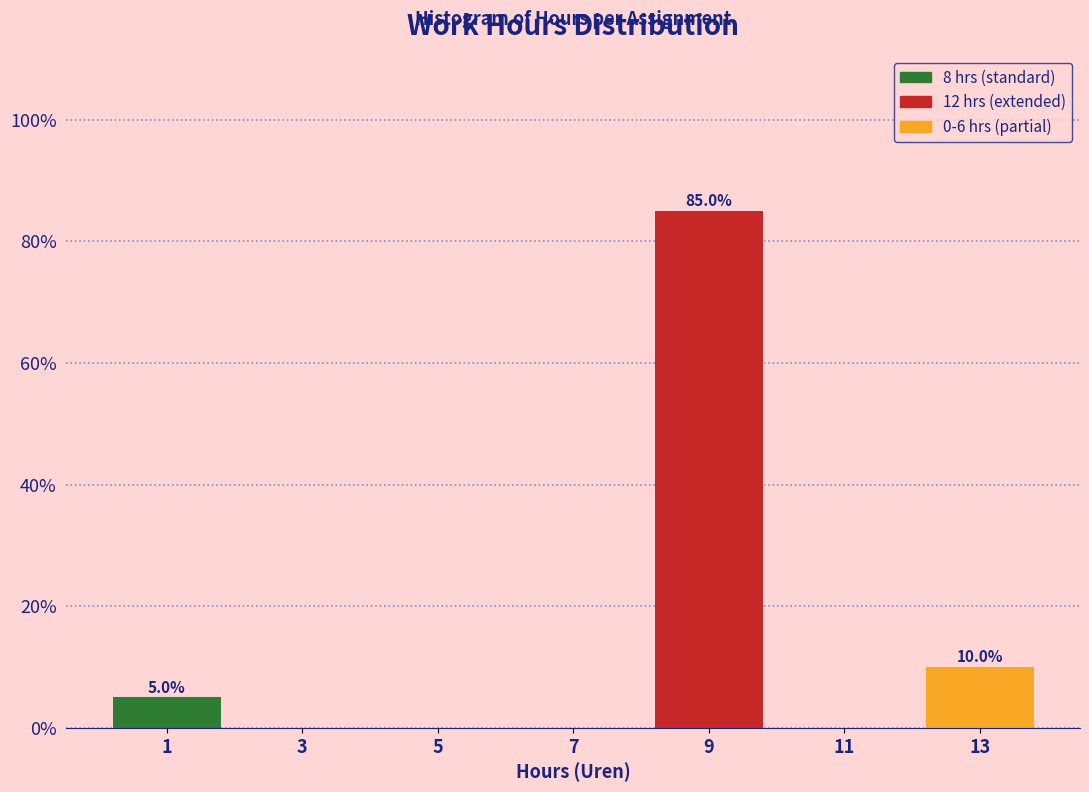

Which range on the x-axis has the tallest bar?

8 to 10